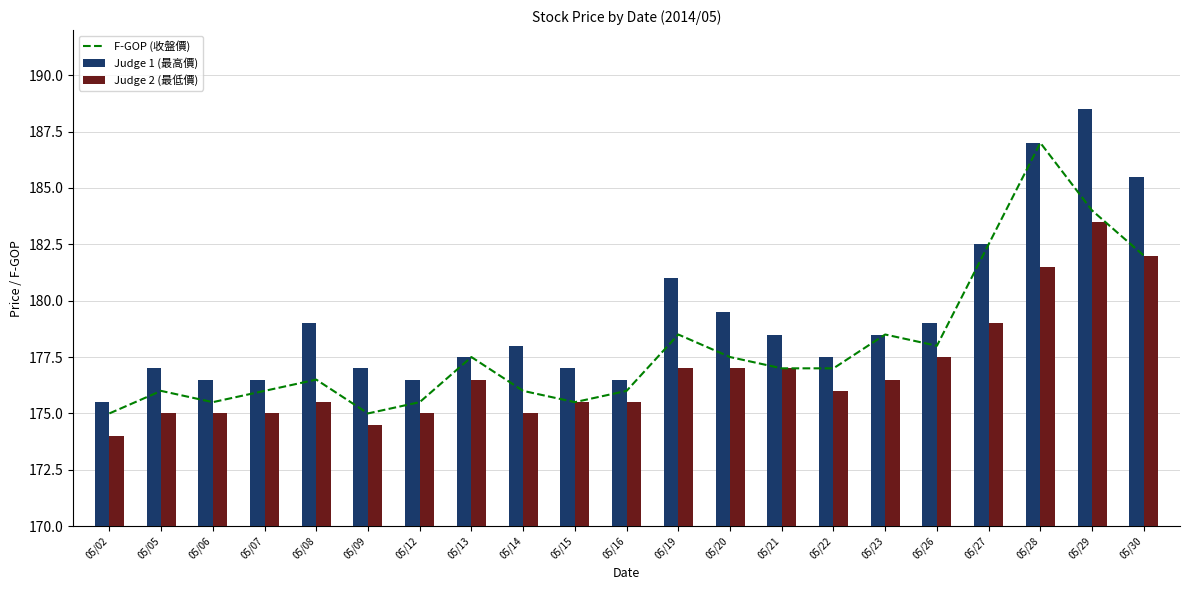

Rank the series by their maximum value, from highest to lowest.

Judge 1 (最高價), F-GOP (收盤價), Judge 2 (最低價)